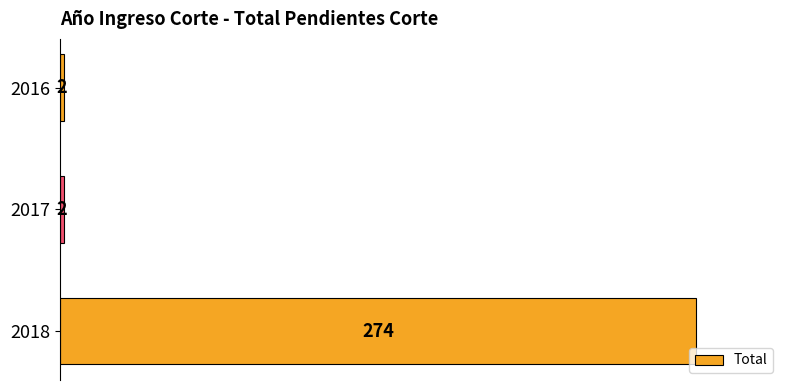

The value at 2016 is 2. True or false?

True